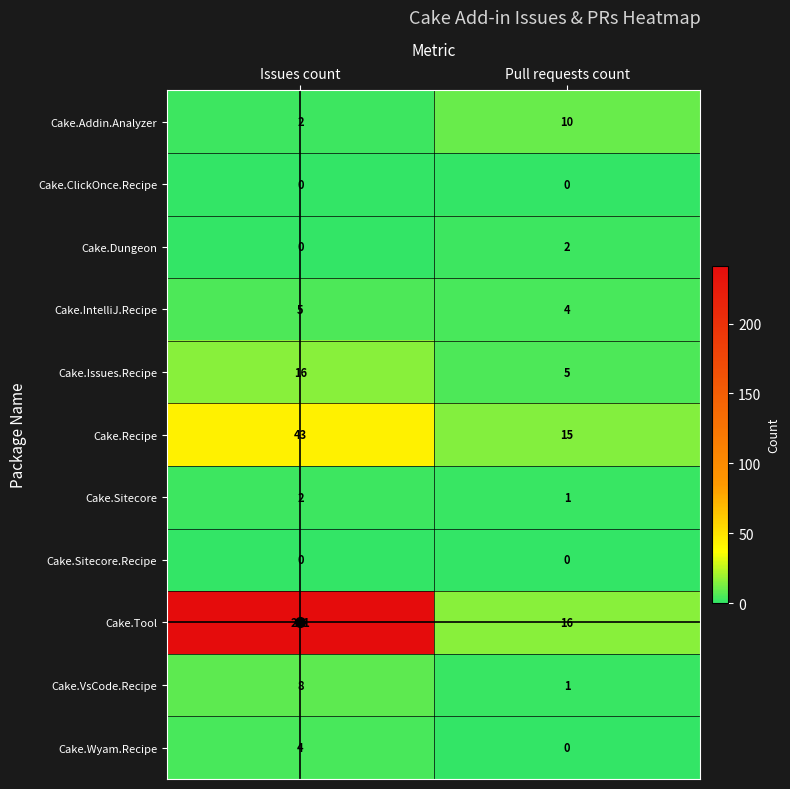

Which series has the largest range (max minus min)?

Cake.Tool